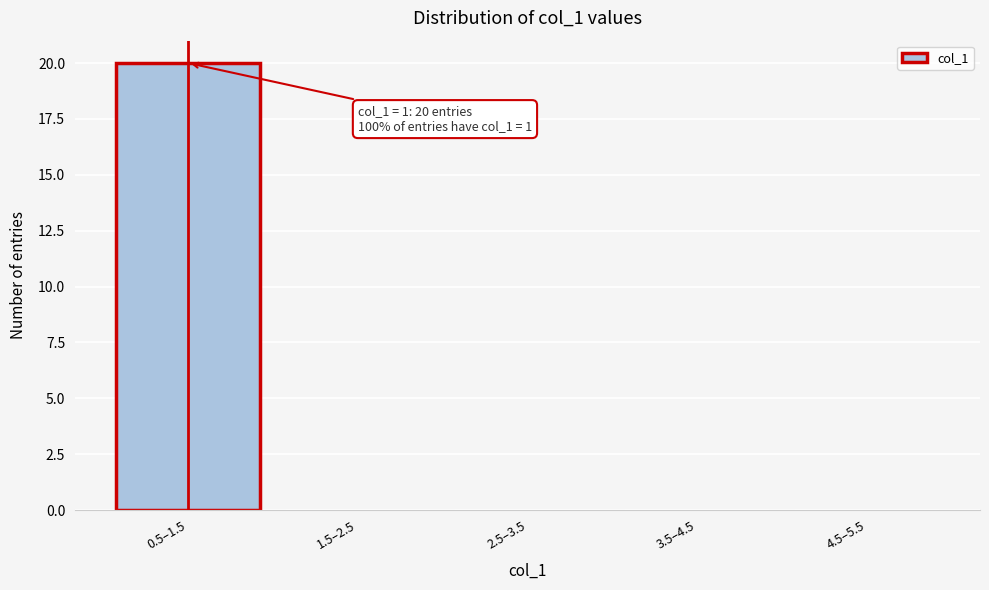

Reading left to right, extract all data points from this chart.

0.5–1.5=20	1.5–2.5=0	2.5–3.5=0	3.5–4.5=0	4.5–5.5=0